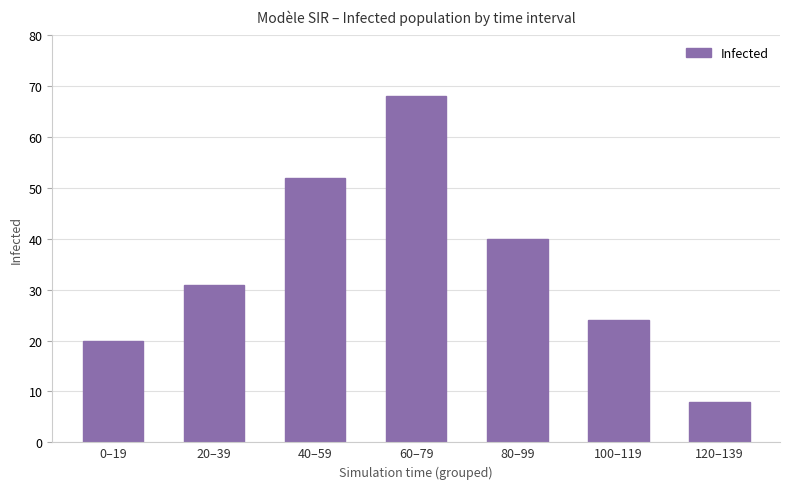

Reading left to right, what are all the values shown in this chart?

0–19=20	20–39=31	40–59=52	60–79=68	80–99=40	100–119=24	120–139=8